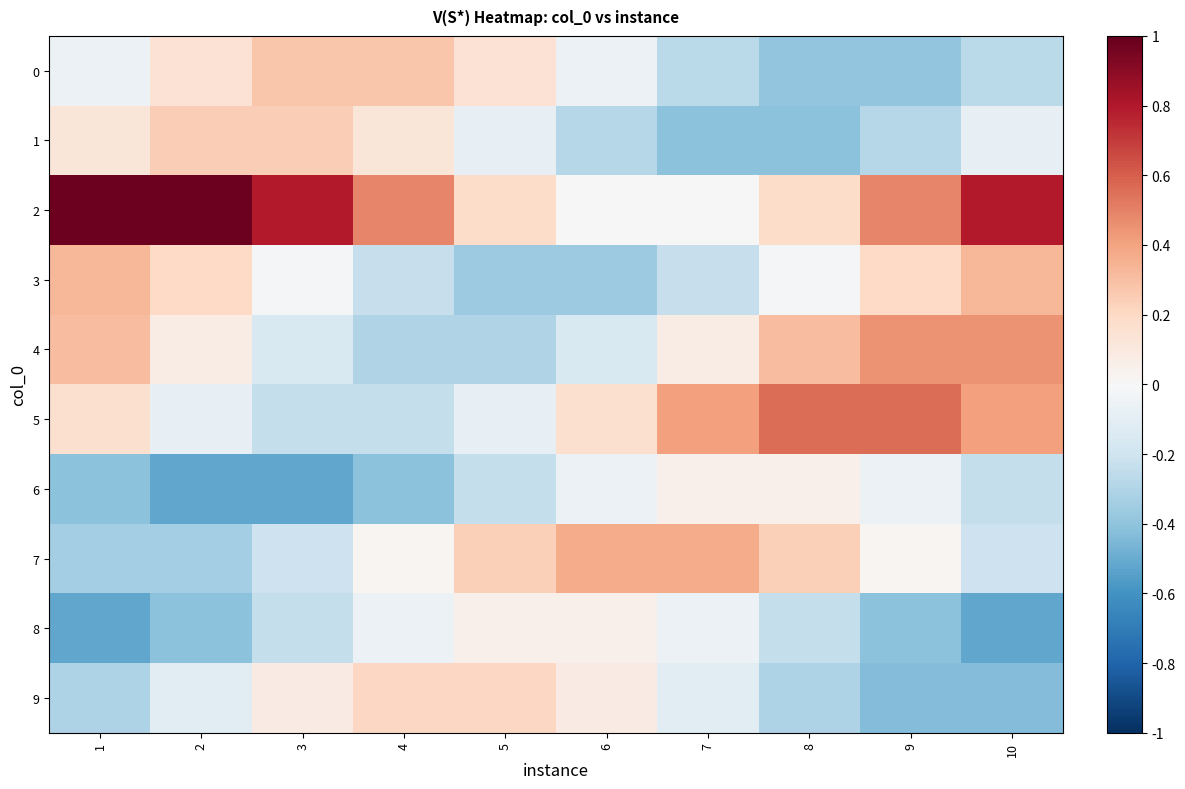

What is the maximum value shown in the chart?

1.0